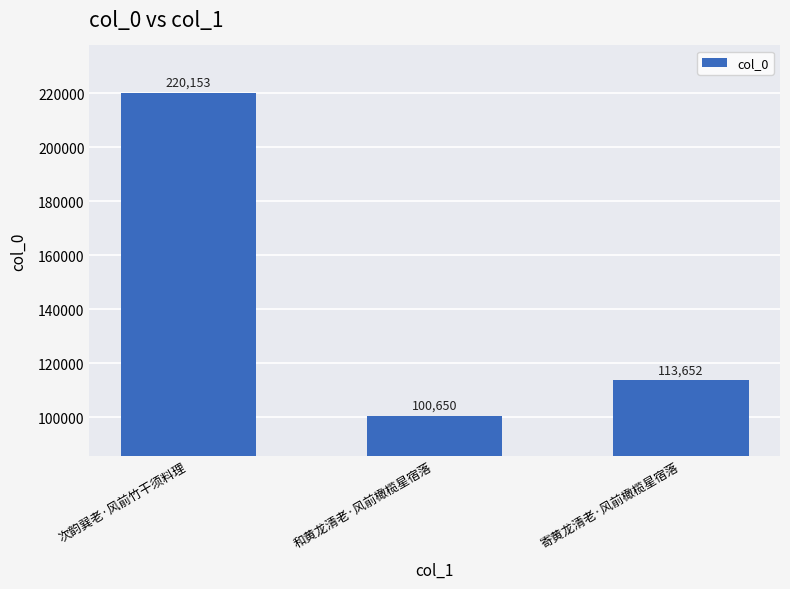

What is the difference between the second highest and minimum values?

13002